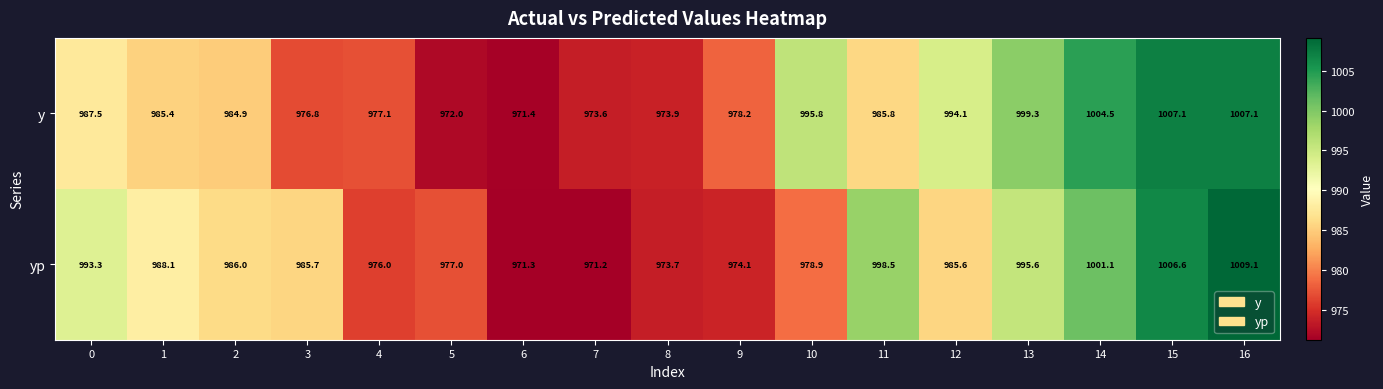

What is the difference between the maximum and minimum values in the yp series?

37.9